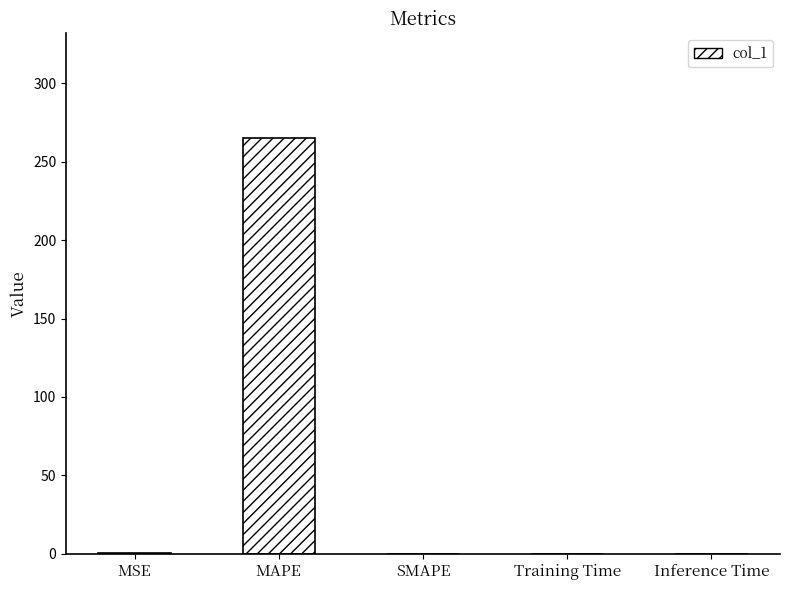

Which label corresponds to the largest value in the chart?

MAPE